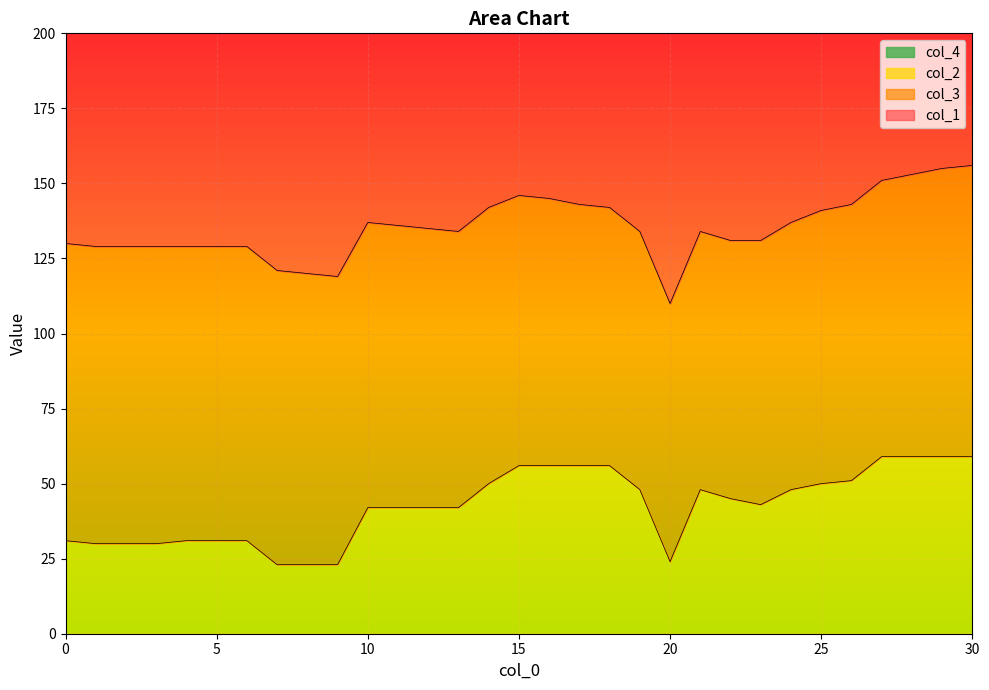

True or false: col_2 has a value of 96 at 15.

False